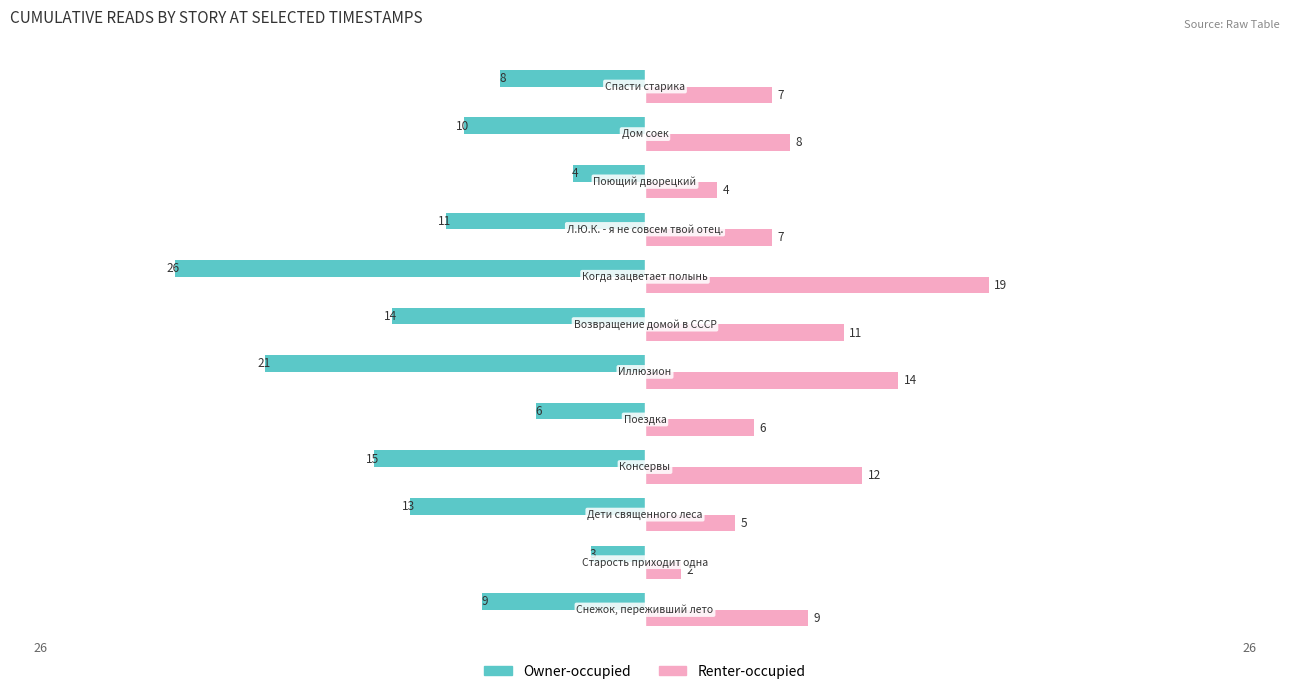

Which series has the largest range (max minus min)?

Owner-occupied